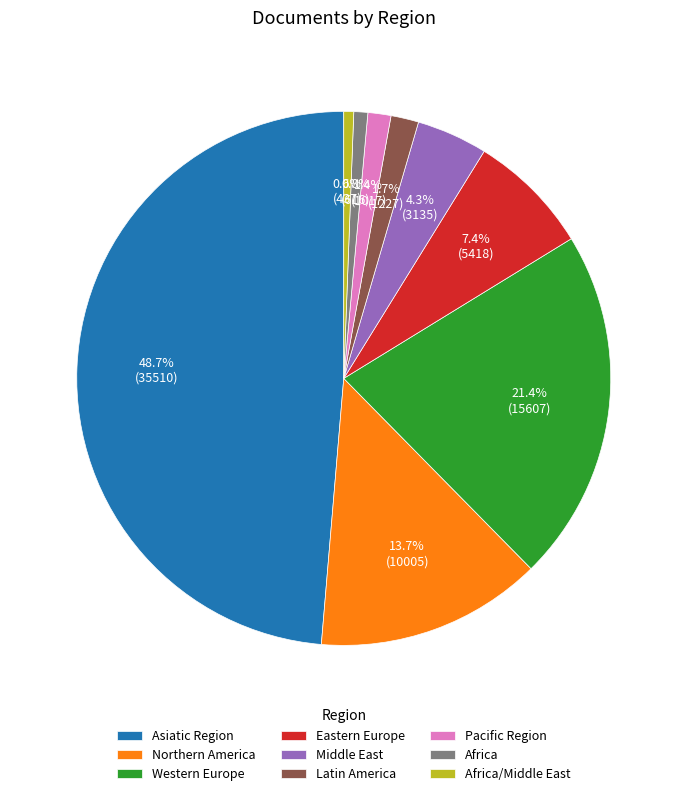

To the nearest percent, what percentage of the pie is Latin America?

2%